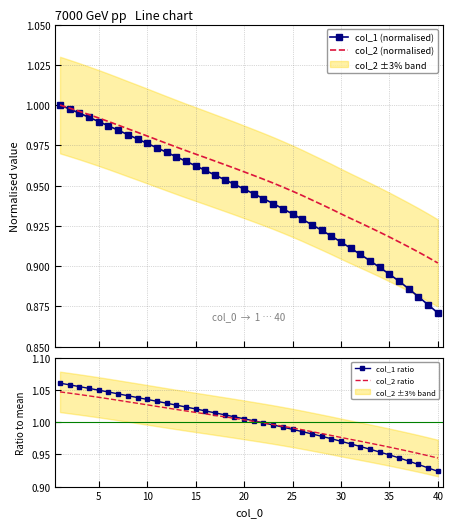

How many values in the col_1 ratio series are below 1?

19